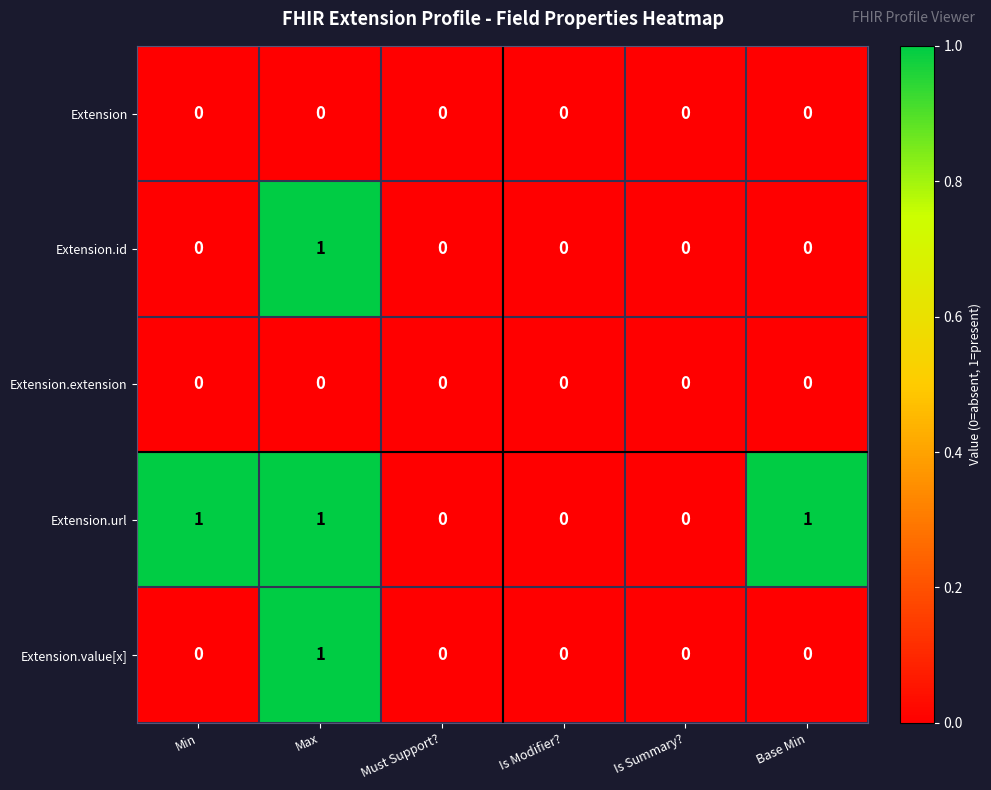

Reading left to right, list all the values displayed in this chart.

Extension: Min=0	Max=0	Must Support?=0	Is Modifier?=0	Is Summary?=0	Base Min=0
Extension.id: Min=0	Max=1	Must Support?=0	Is Modifier?=0	Is Summary?=0	Base Min=0
Extension.extension: Min=0	Max=0	Must Support?=0	Is Modifier?=0	Is Summary?=0	Base Min=0
Extension.url: Min=1	Max=1	Must Support?=0	Is Modifier?=0	Is Summary?=0	Base Min=1
Extension.value[x]: Min=0	Max=1	Must Support?=0	Is Modifier?=0	Is Summary?=0	Base Min=0